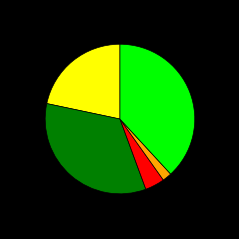

Is there any slice that represents more than half of the pie?

No